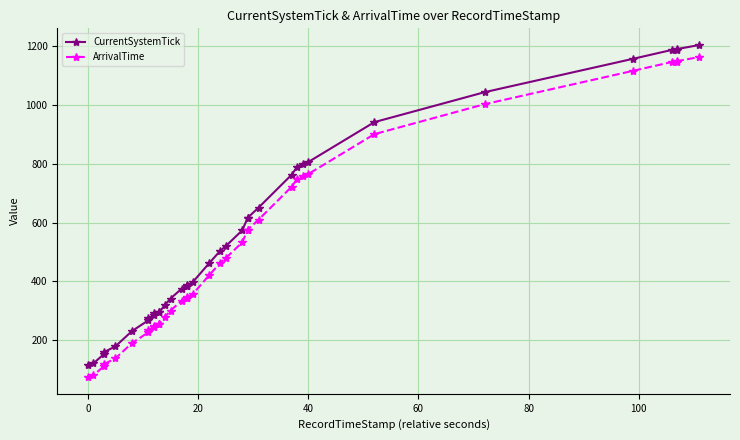

What is the difference between the maximum and minimum values in the ArrivalTime series?

1091